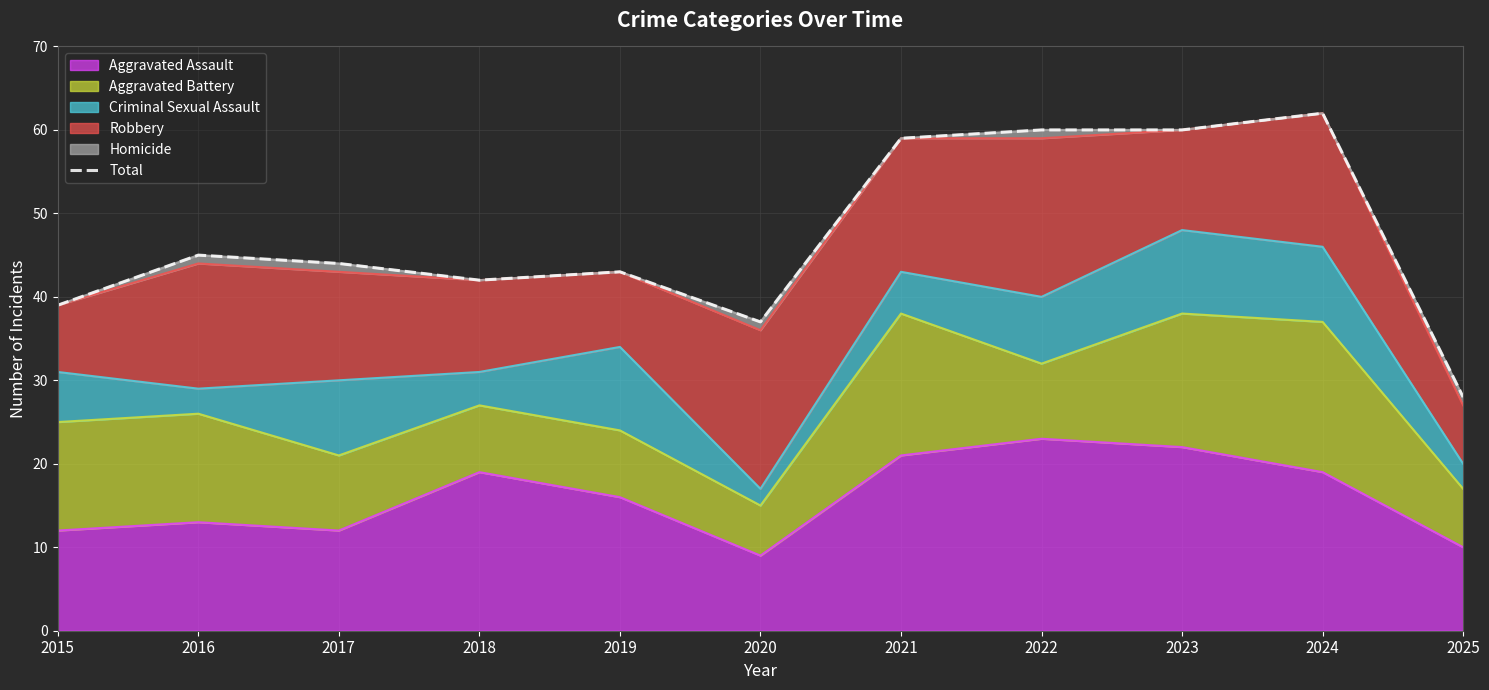

What is the greatest value displayed?

62